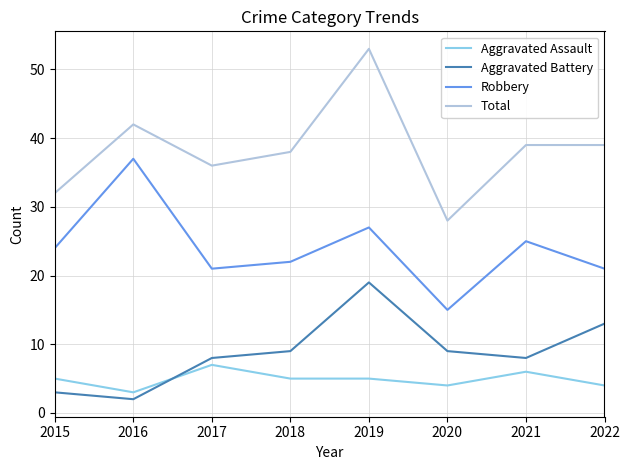

What is the total value across all series at 2020?

56